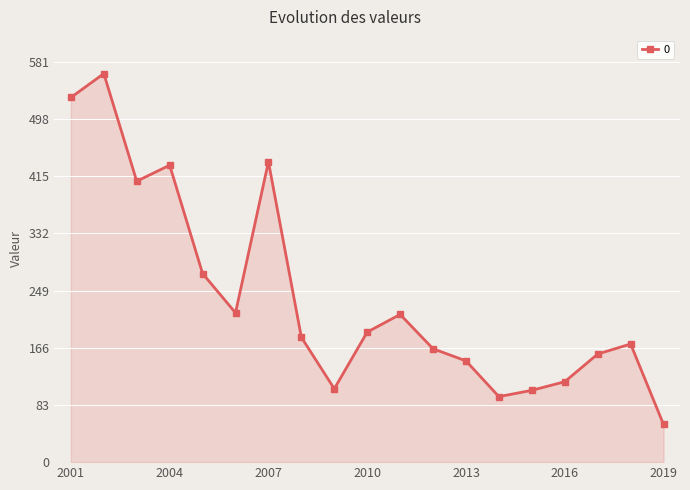

How many interior local valleys (lower than both neighbors) does the data have?

4